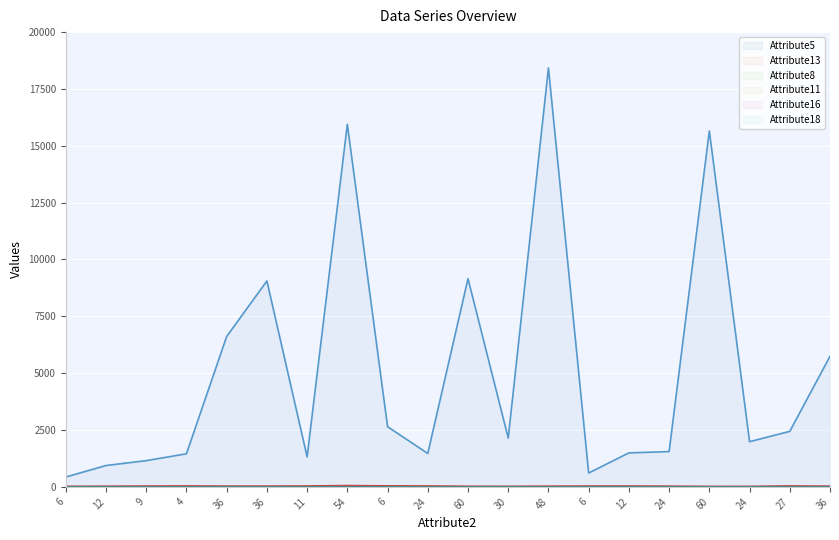

Reading left to right, extract all data points from this chart.

Attribute5 line: 433	939	1154	1455	6614	9055	1322	15945	2647	1469	9157	2150	18424	609	1495	1552	15653	1987	2442	5742
Attribute13 line: 24	28	37	42	34	35	40	58	44	41	27	24	32	37	38	32	21	21	43	31
Attribute8 line: 4	4	2	2	4	2	4	3	2	4	2	4	1	4	4	3	2	2	4	2
Attribute11 line: 2	2	4	1	4	4	4	4	3	4	2	2	2	3	1	1	4	4	4	2
Attribute16 line: 1	3	3	3	2	1	2	1	1	1	1	1	1	2	2	1	2	1	4	2
Attribute18 line: 2	1	1	2	1	2	1	1	2	1	1	1	1	1	2	2	1	2	2	1